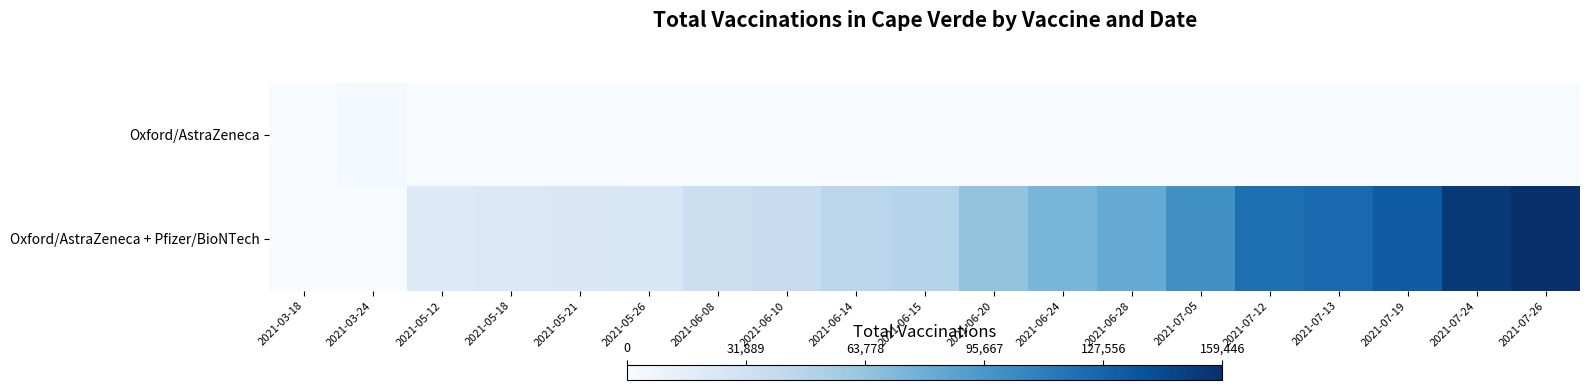

What is the total value across all series at 2021-03-24?

2184